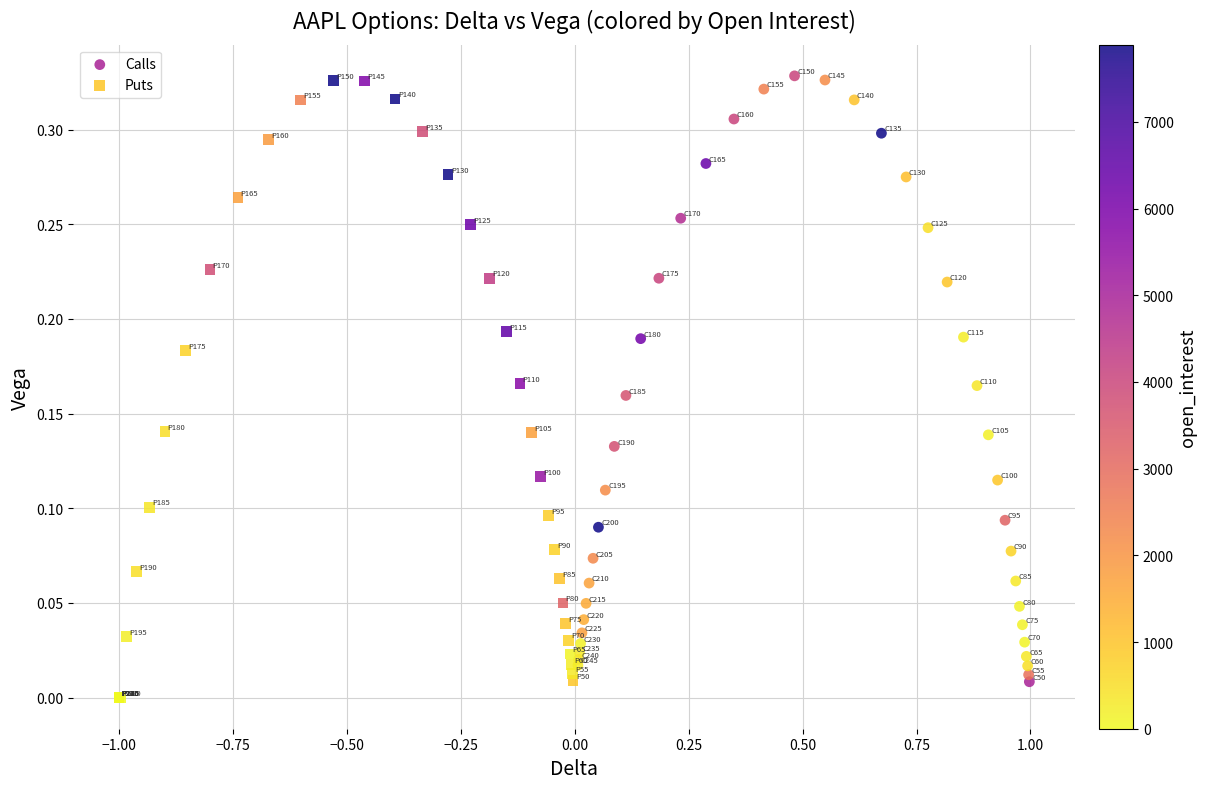

What are all the series names shown in the legend?

Calls, Puts